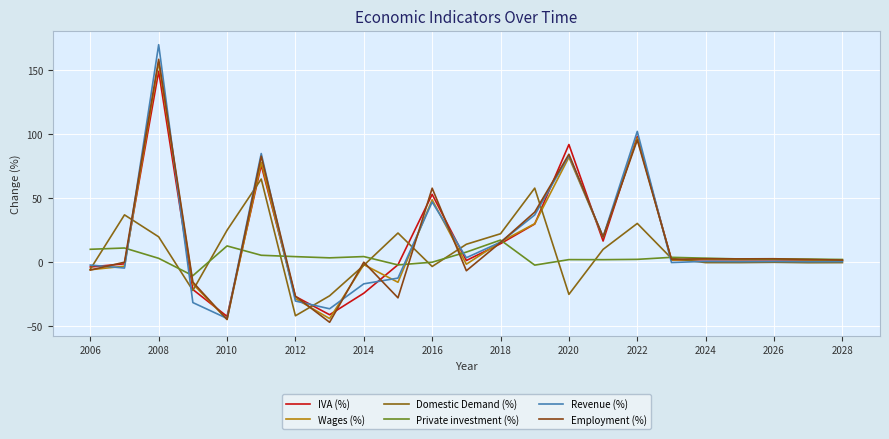

In Employment (%), how many points are higher than both neighbors (excluding endpoints)?

8